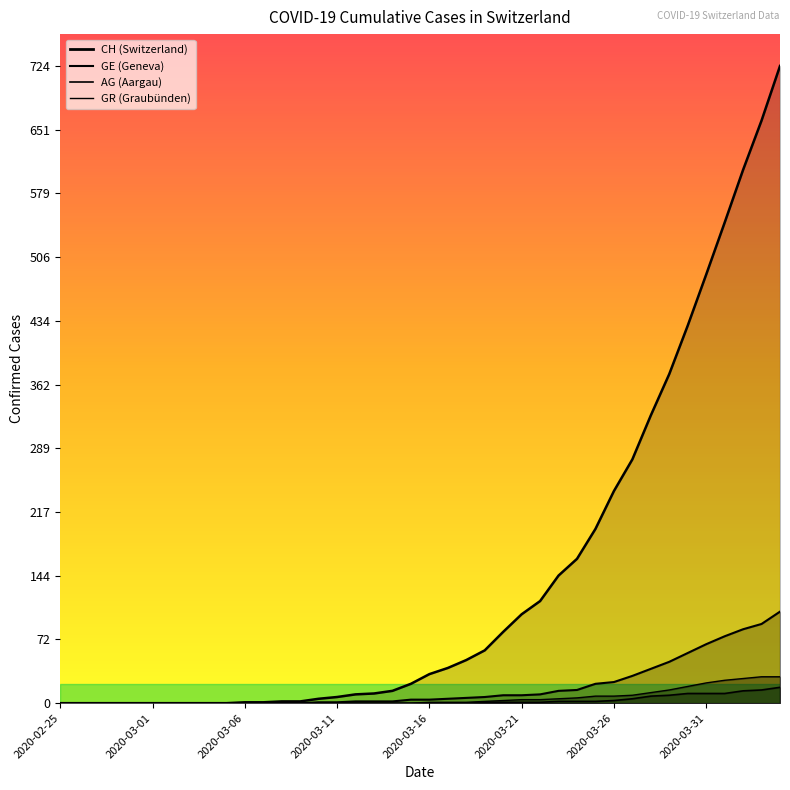

The AG series shows 0 at 2020-03-14. True or false?

True